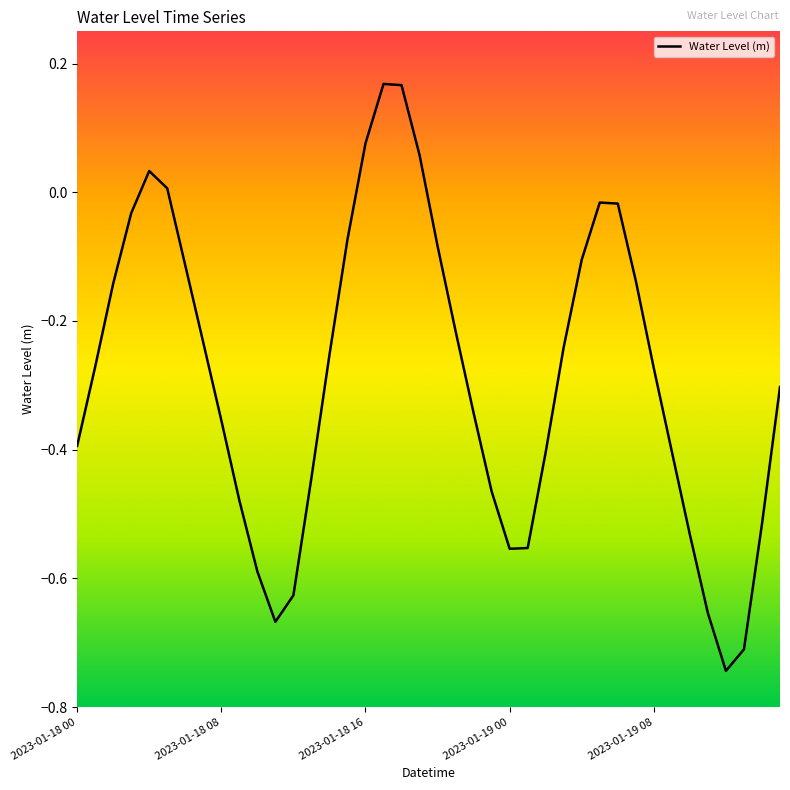

What is the difference between the maximum and minimum values?

0.9